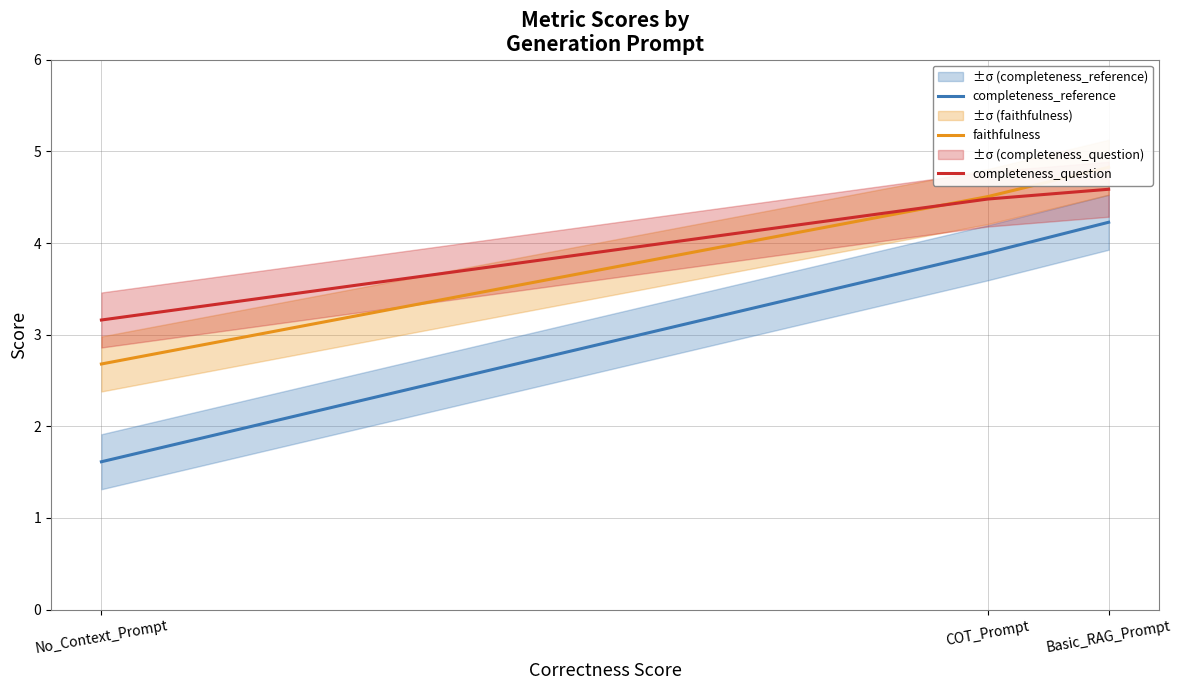

List the labels in order of completeness_reference value, largest first.

Basic_RAG_Prompt, COT_Prompt, No_Context_Prompt